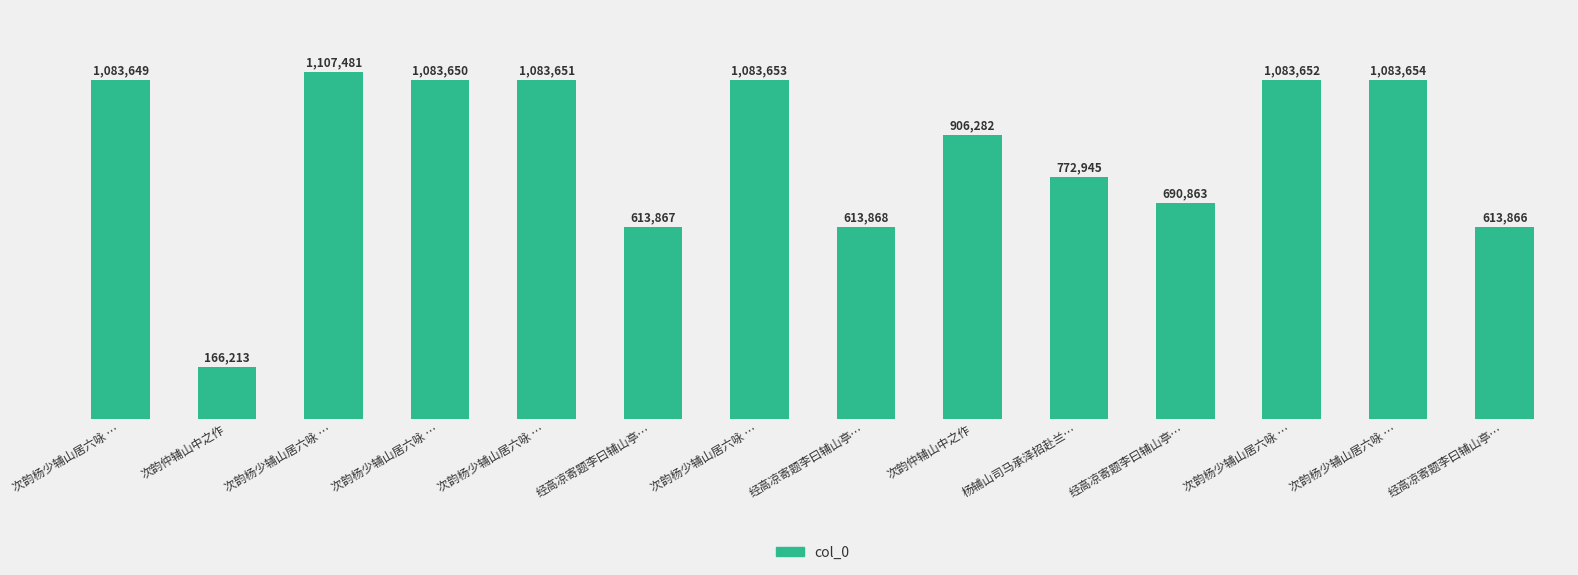

Approximately how many times larger is the value at 经高凉寄题李曰辅山亭… compared to 次韵仲辅山中之作?

0.7